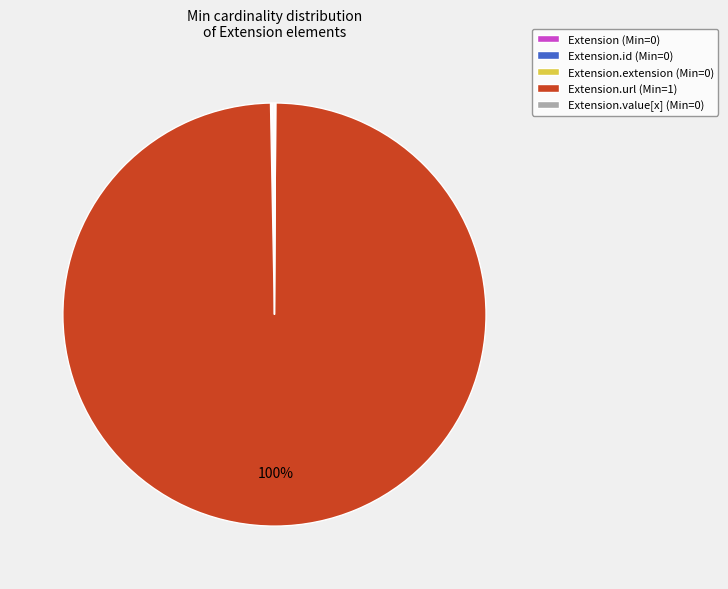

To the nearest percent, what is the average slice percentage?

20%